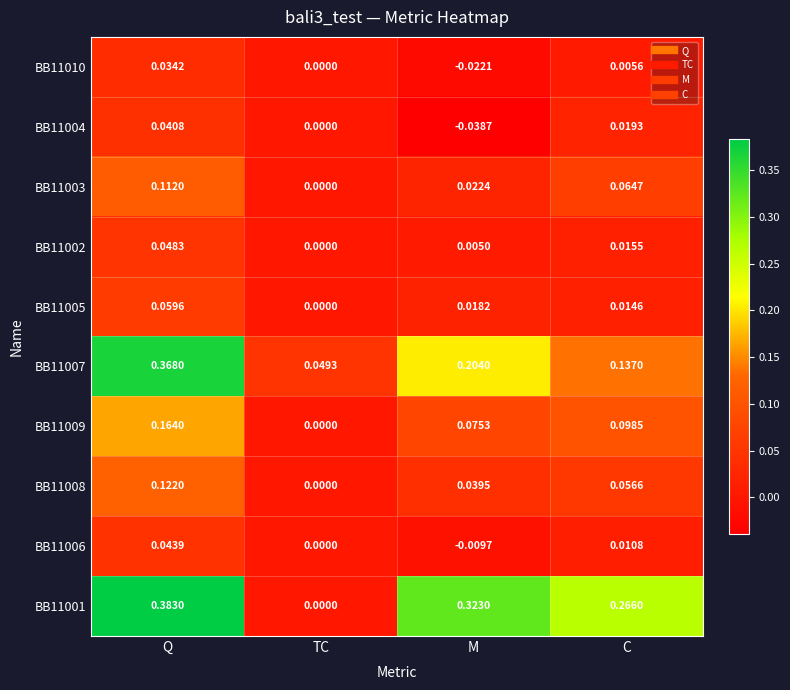

How many data points does each series have?

4